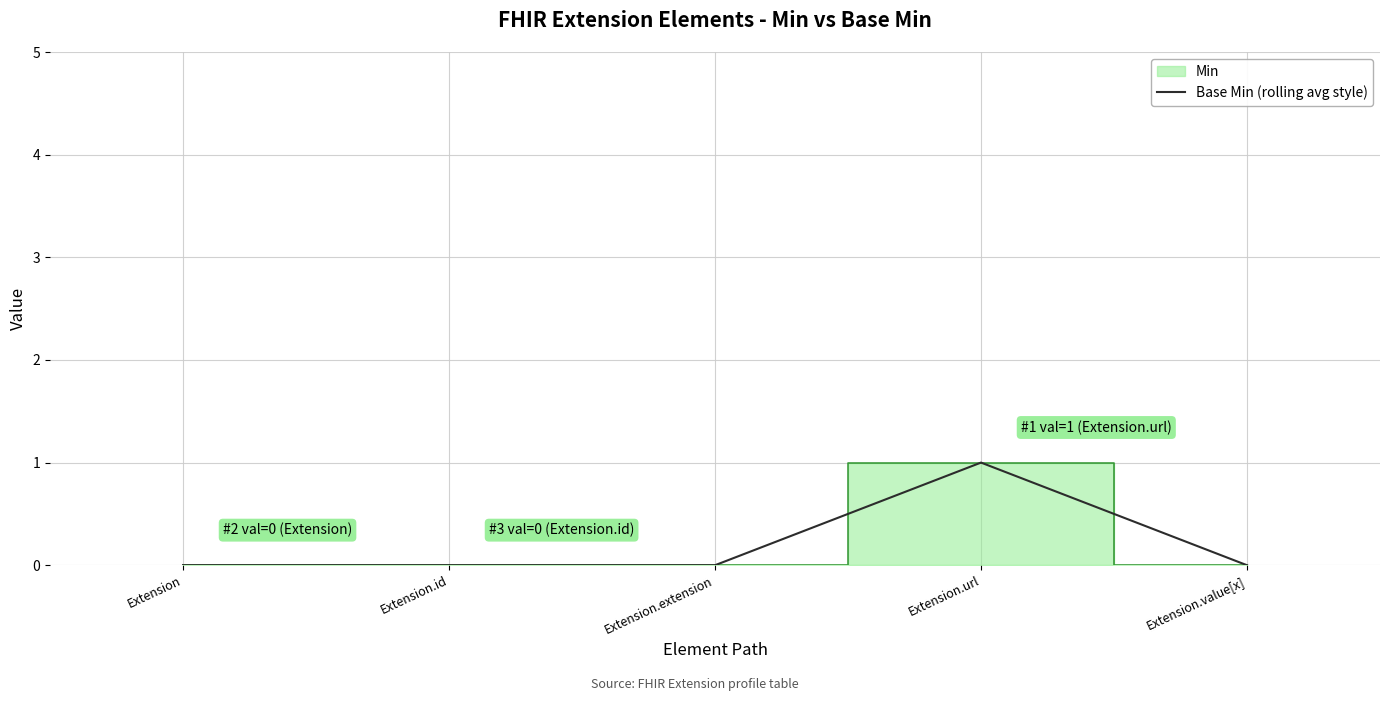

True or false: there are more than 2 points higher than both neighbors.

False